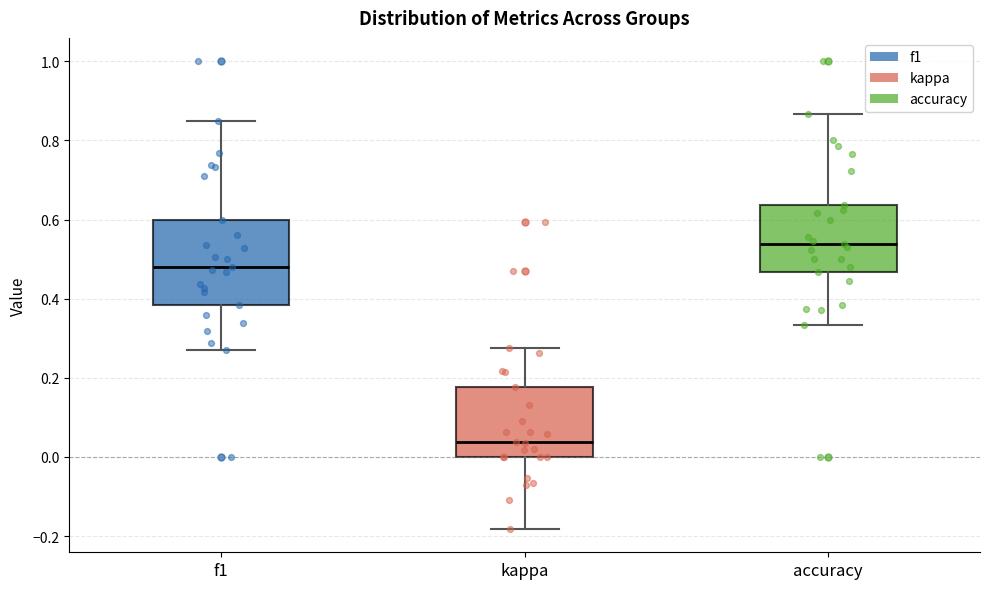

Which box is the tallest, from its lower edge to its upper edge?

f1